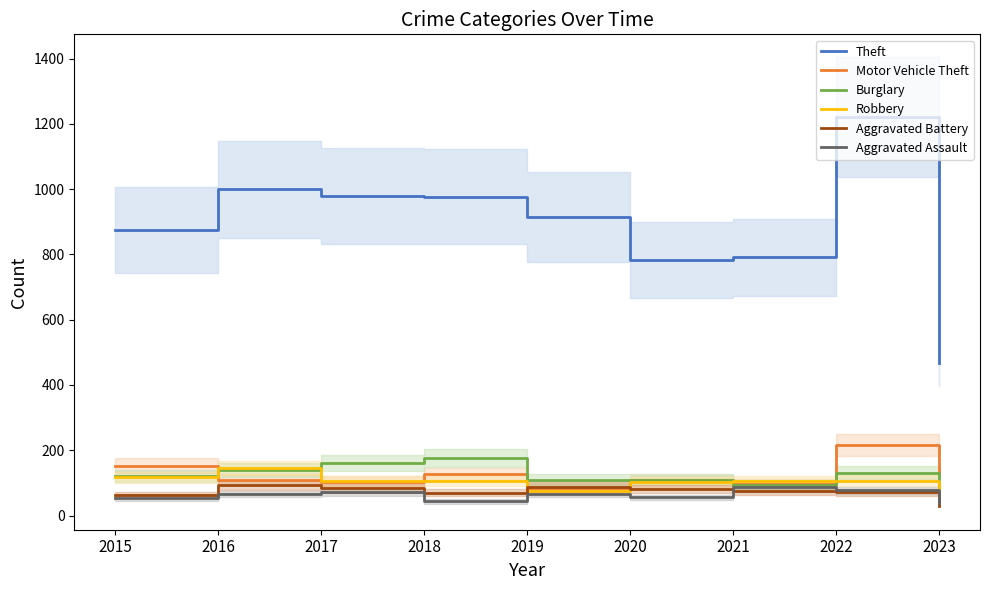

Which category has the highest value in the Aggravated Assault series?

2021